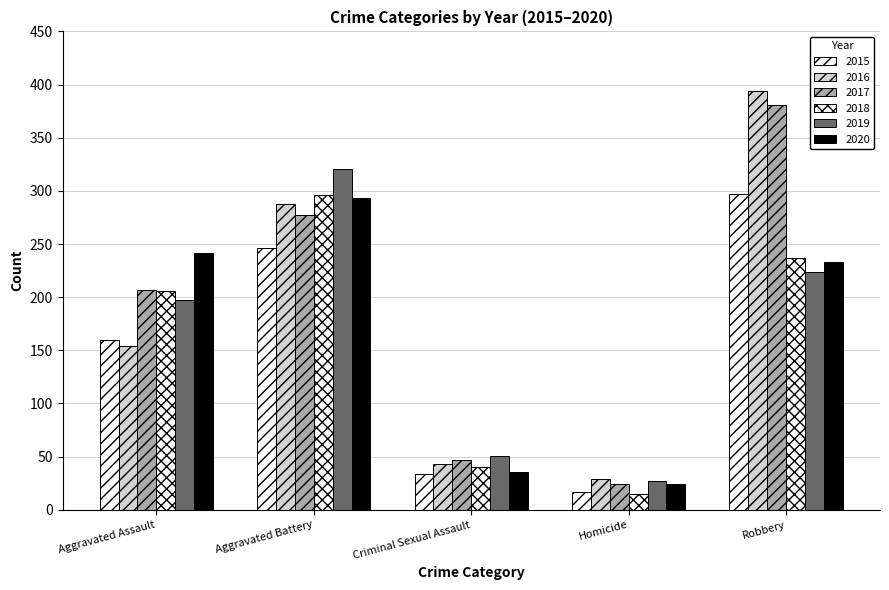

What is the value of the 2020 bar at the 4th from the left?

24